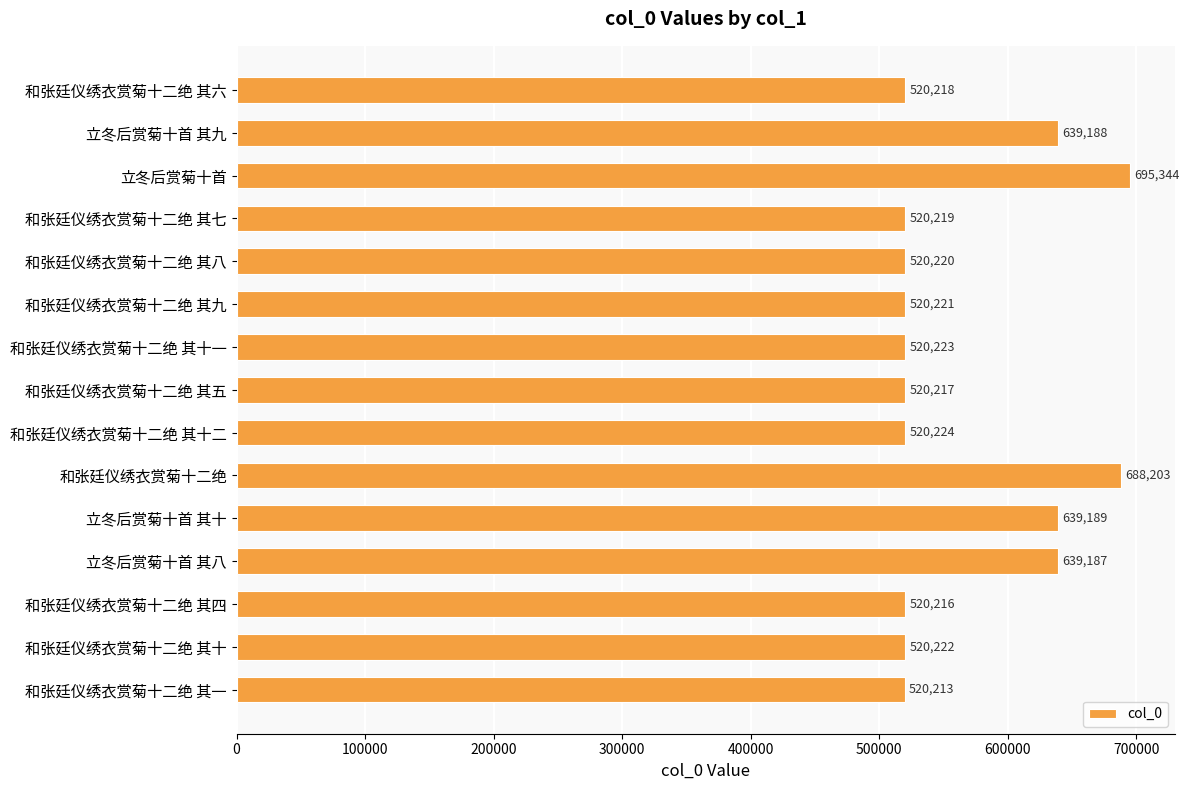

Reading top to bottom, what are all the values shown in this chart?

520218	639188	695344	520219	520220	520221	520223	520217	520224	688203	639189	639187	520216	520222	520213